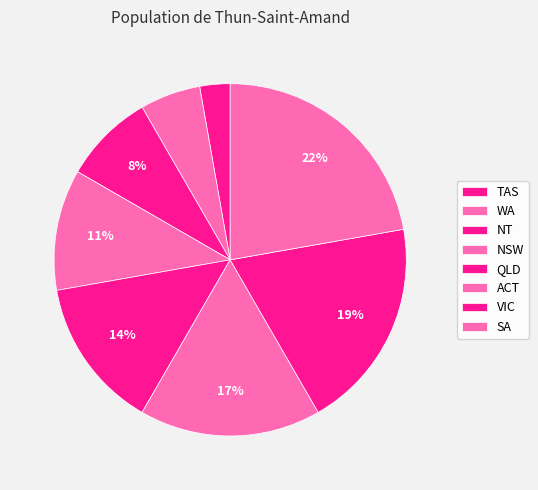

How many segments does this pie chart have?

8